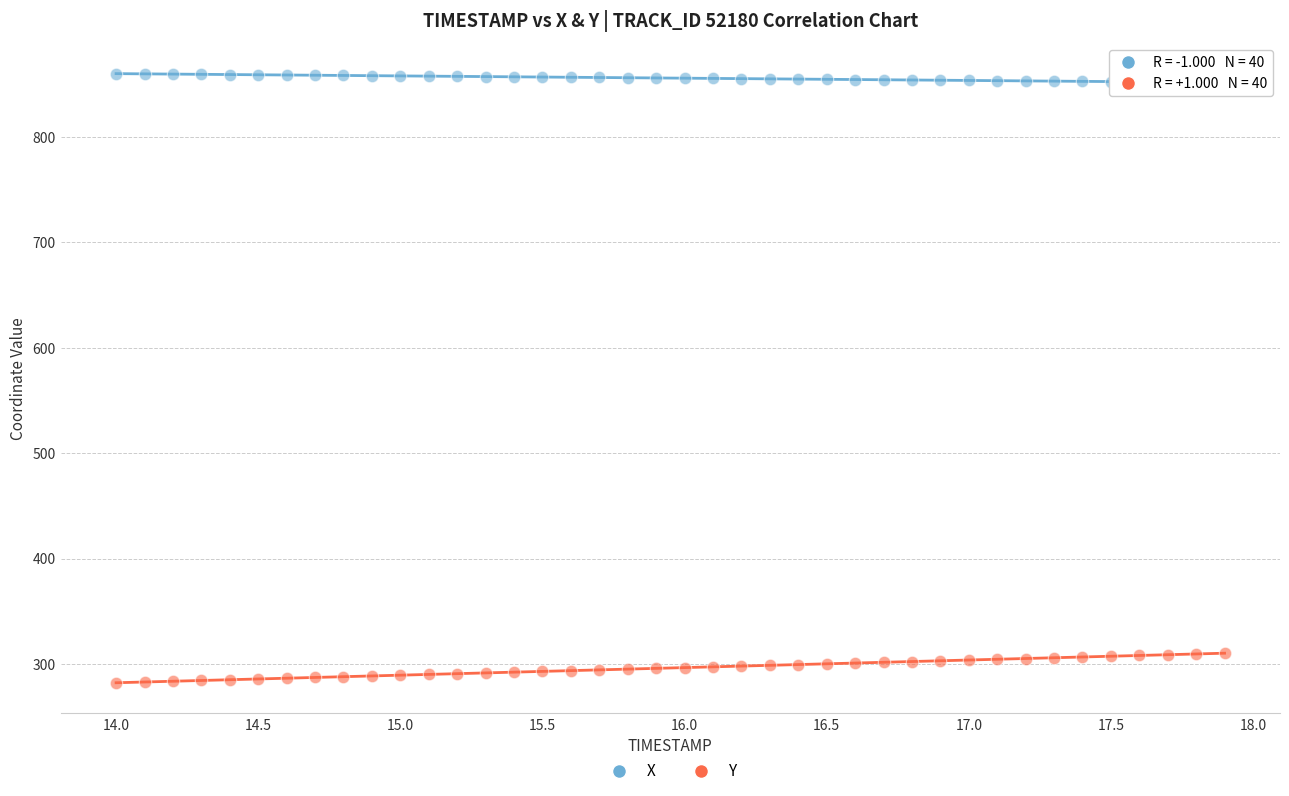

Which series contains the highest Y value?

X